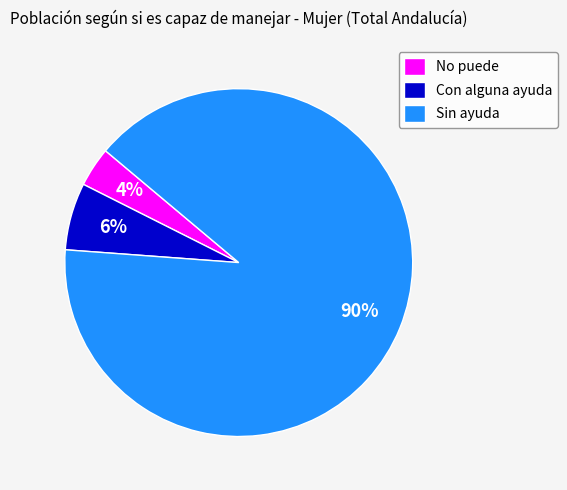

Is Sin ayuda the majority of the pie?

Yes